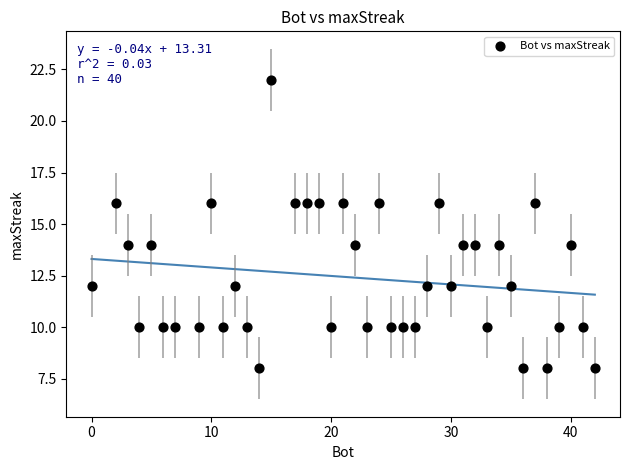

What is the range of X values (max minus min)?

42